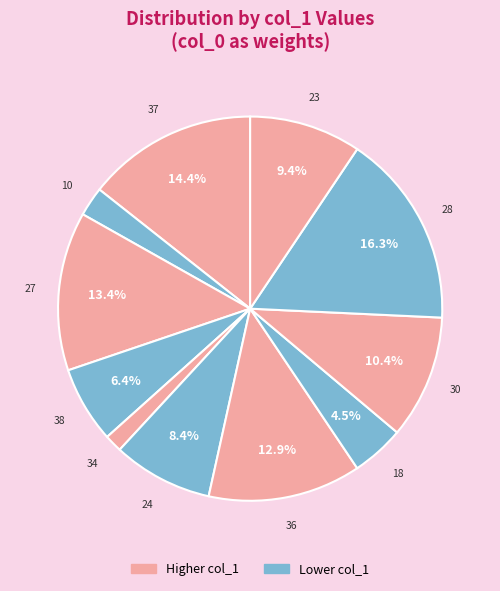

Count the number of slices in the pie.

11